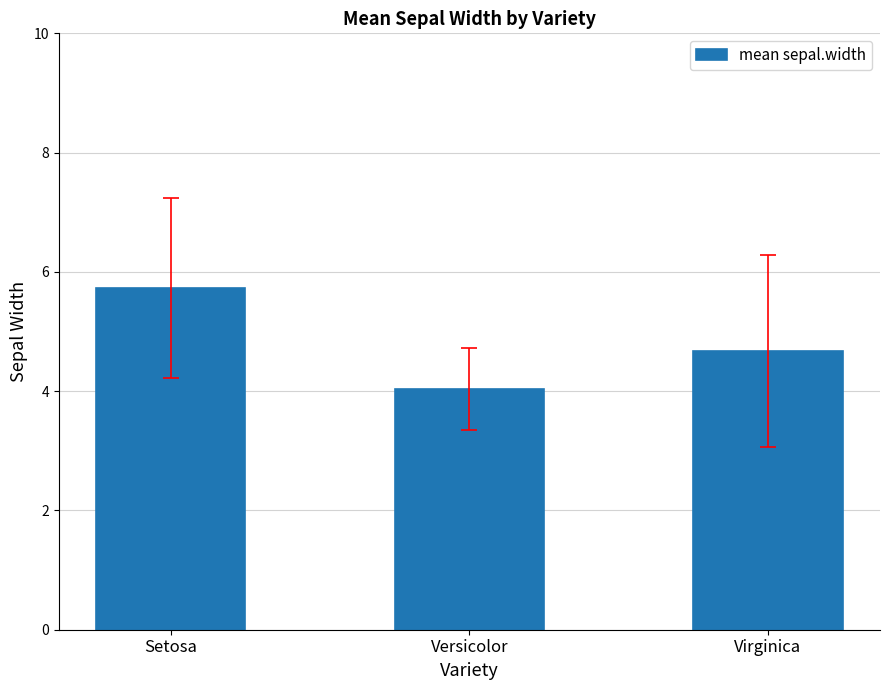

Which category has the highest value across all series?

Setosa